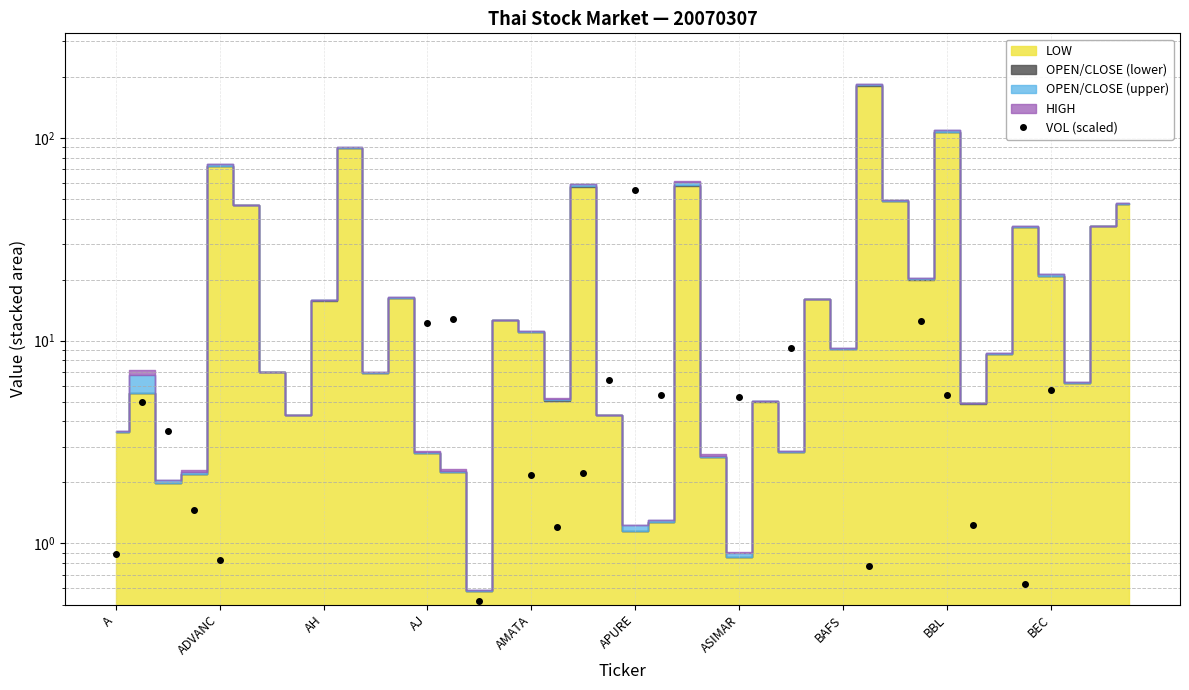

What is the sum of all values?

153.7